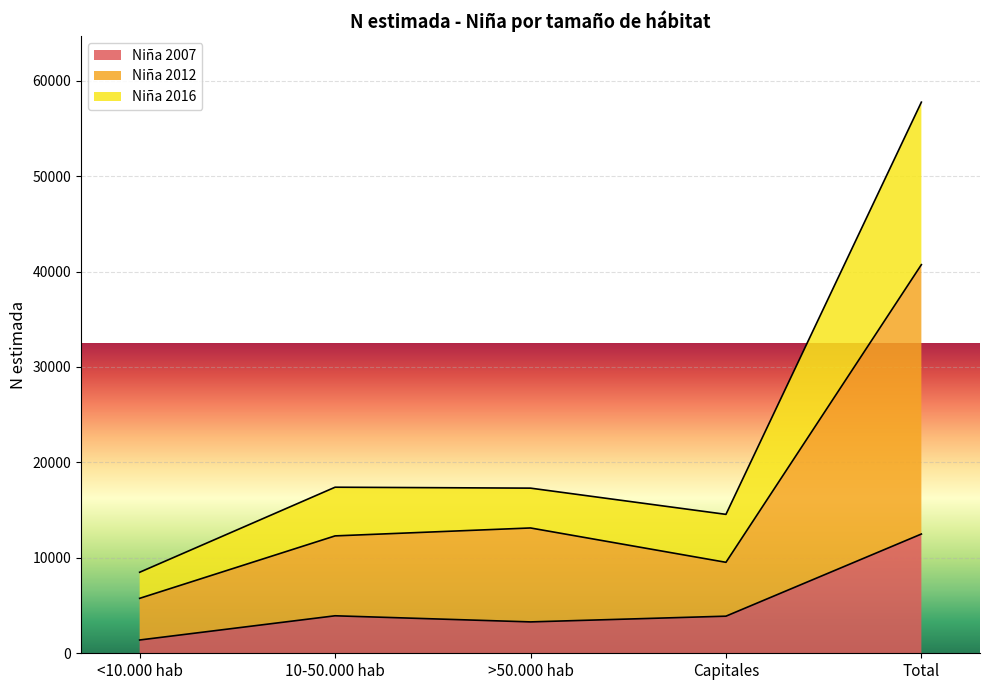

At which label is Niña 2007 closest to 6944?

10-50.000 hab